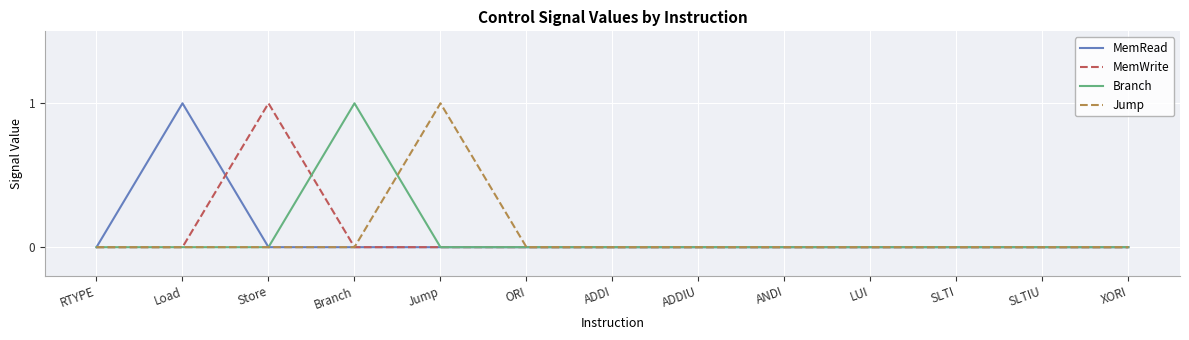

What position from the right is ANDI?

5